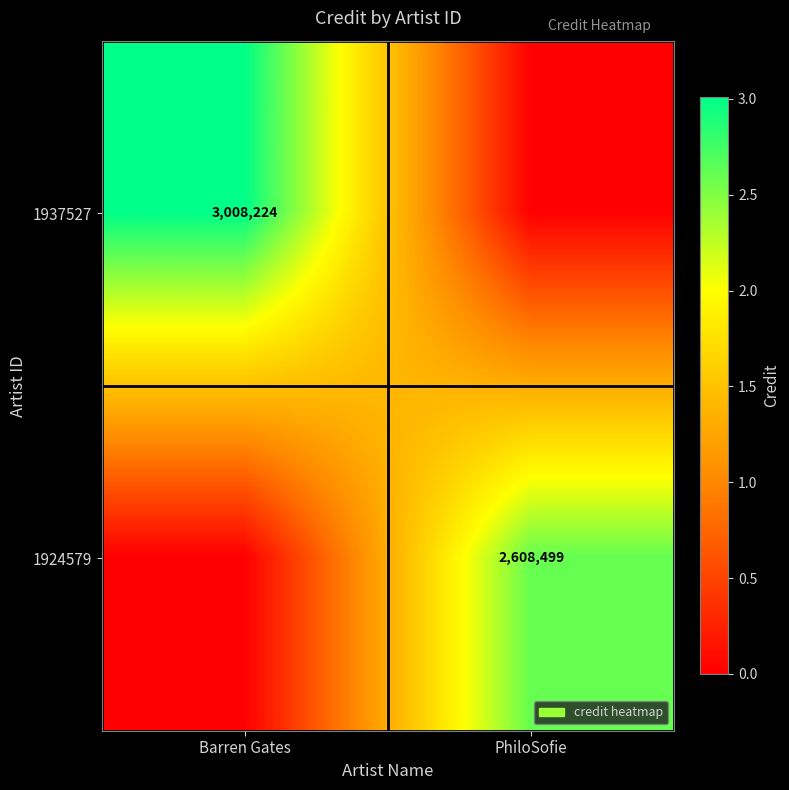

True or false: 1937527 has a value of 3008224 at Barren Gates.

True